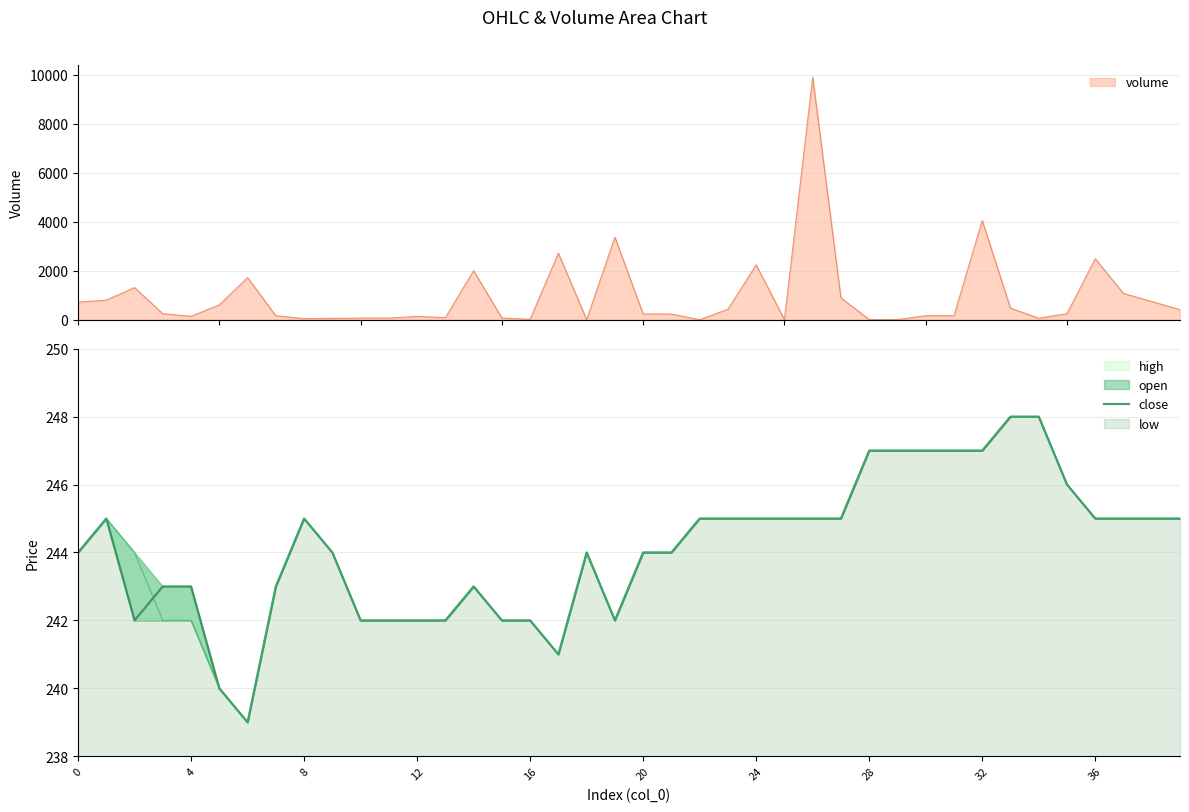

What is the highest value of the volume series?

9900.0